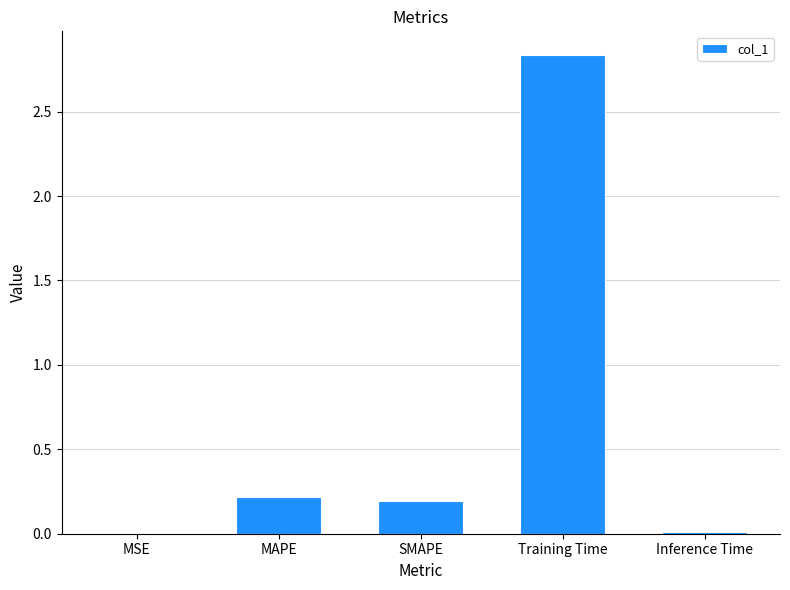

What is the sum of the values at SMAPE and MAPE?

0.4